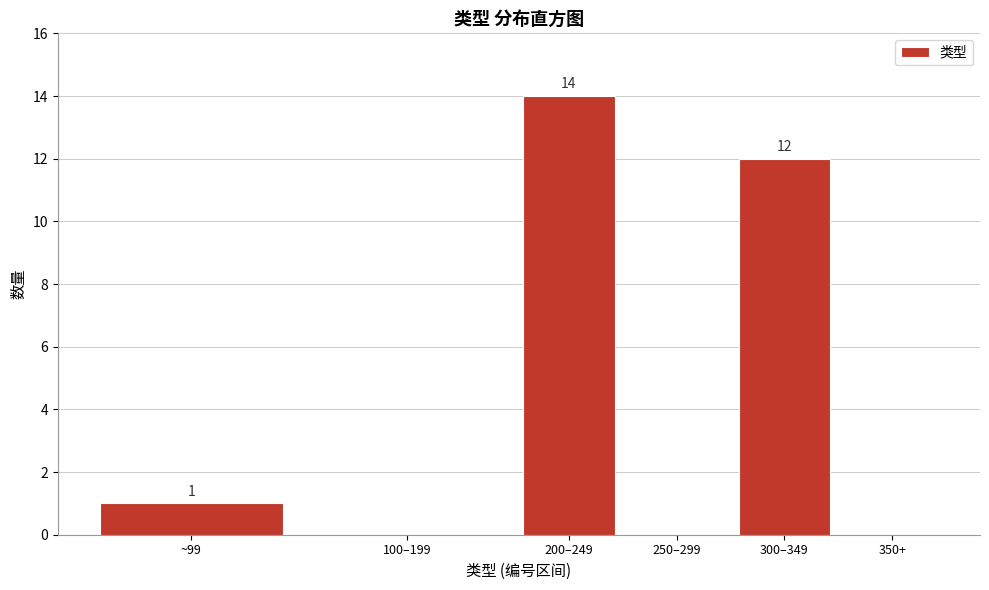

Reading left to right, transcribe all the data shown in this chart.

~99=1	100–199=0	200–249=14	250–299=0	300–349=12	350+=0